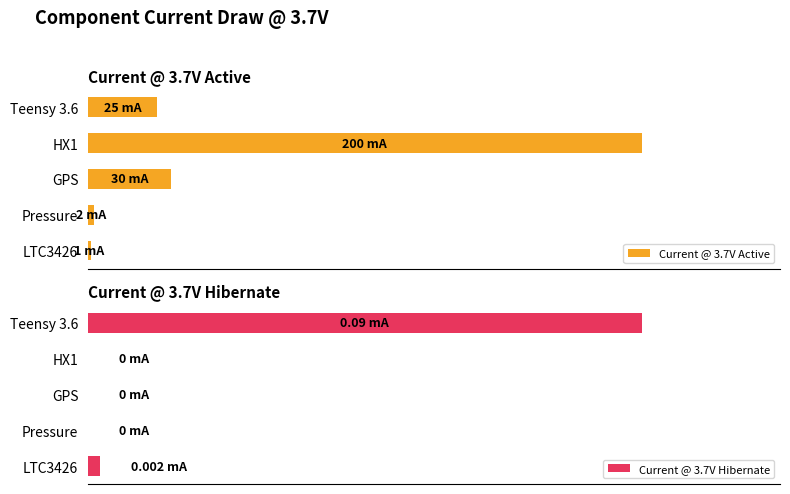

What are all the series names shown in the legend?

Current @ 3.7V Active, Current @ 3.7V Hibernate